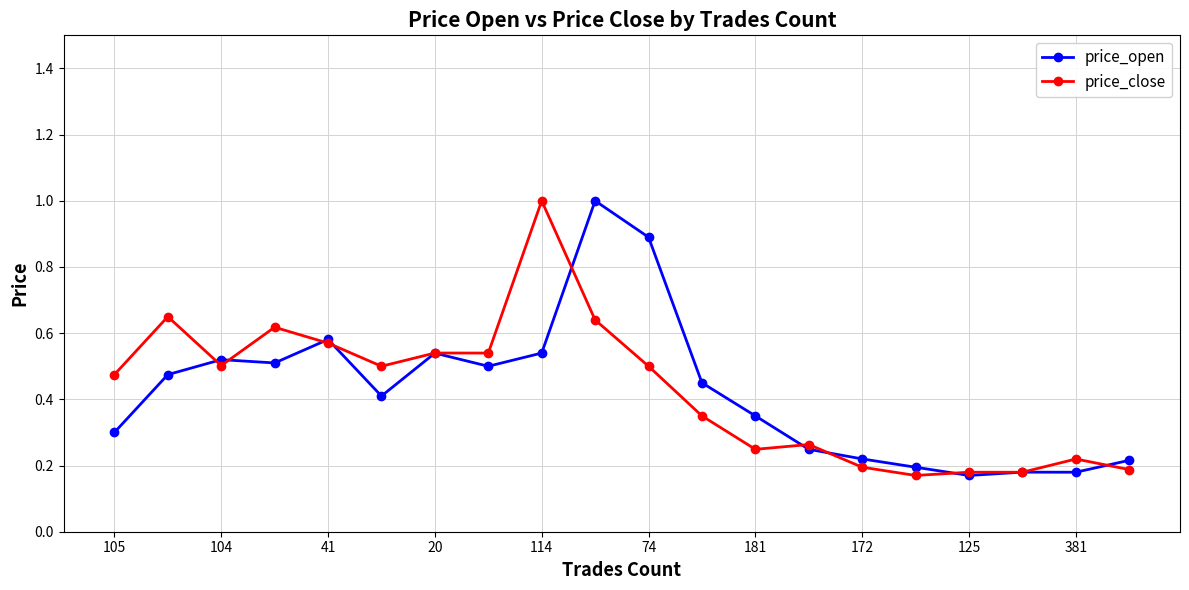

What is the greatest value displayed?

1.0